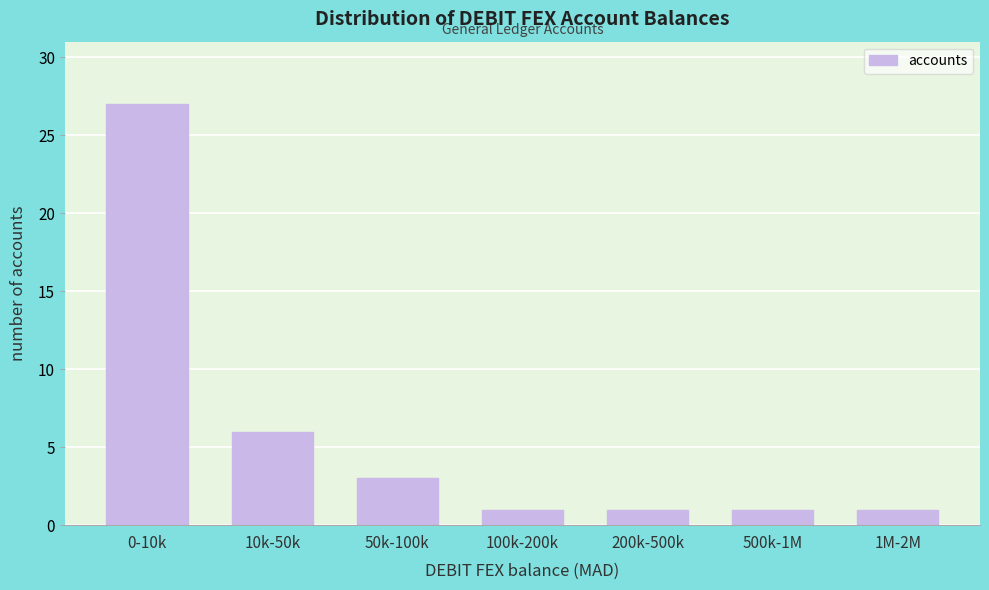

Reading left to right, extract all data points from this chart.

0-10k=27	10k-50k=6	50k-100k=3	100k-200k=1	200k-500k=1	500k-1M=1	1M-2M=1